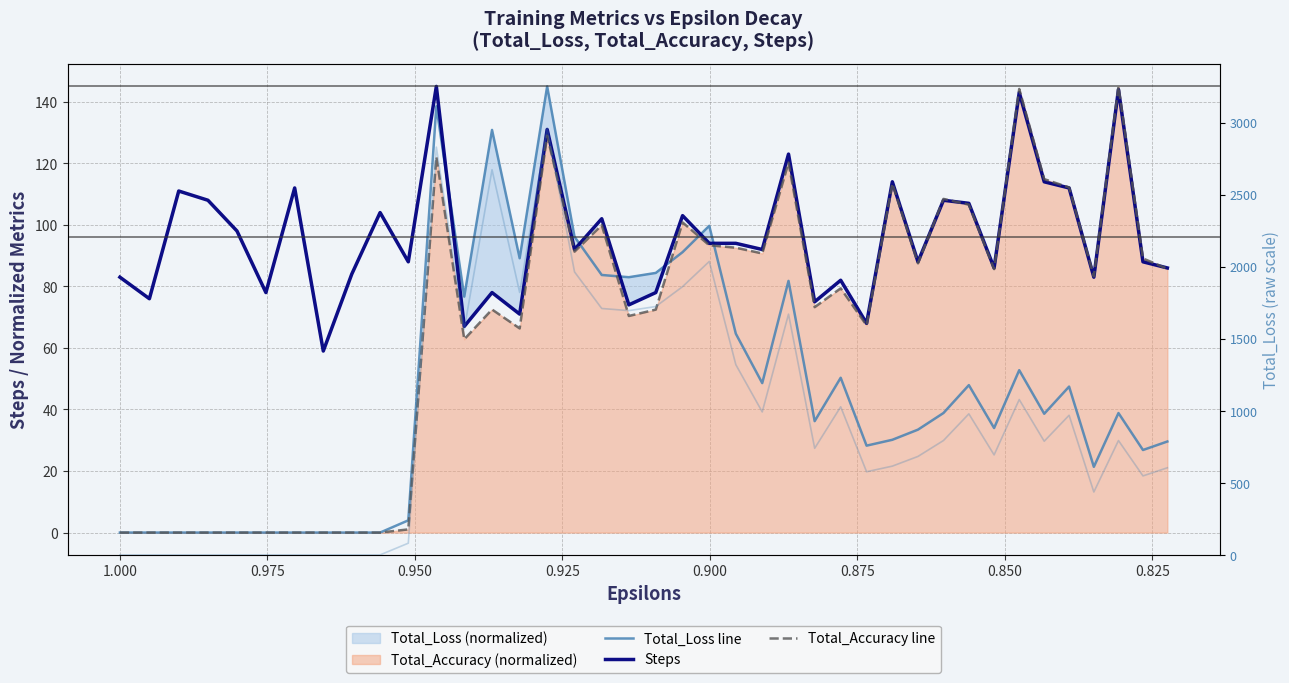

At how many categories does at least one series exceed 9?

40